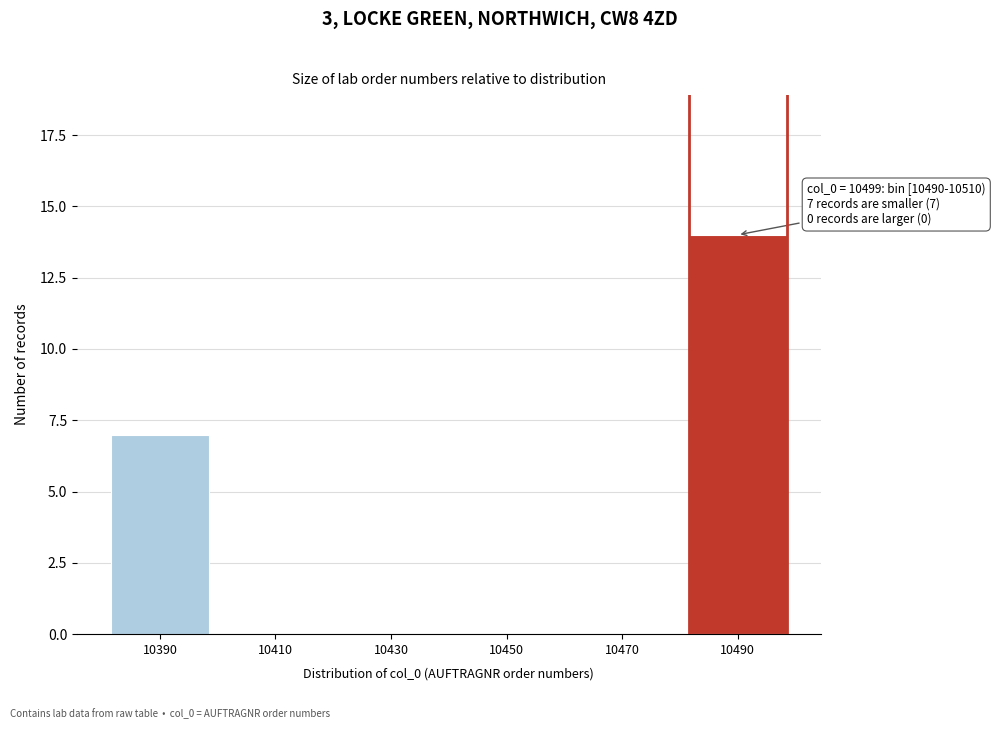

Reading left to right, list all the values displayed in this chart.

10390=7	10410=0	10430=0	10450=0	10470=0	10490=14